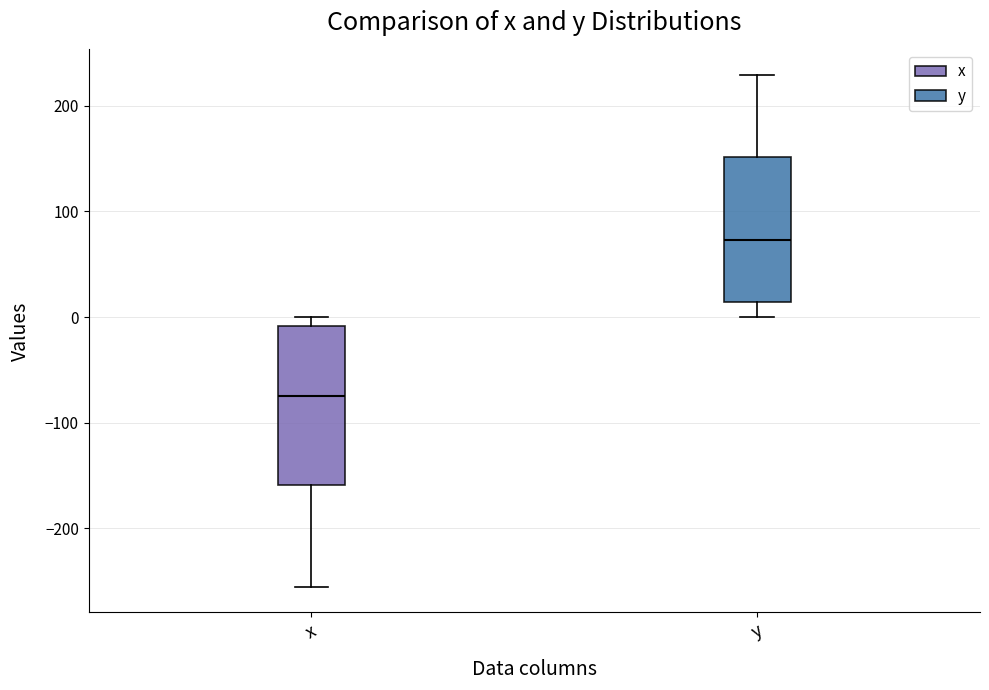

Where is the lower edge of the box for x on the y-axis? The values are not printed on the chart, so give them approximately, as read against the axis.

-160